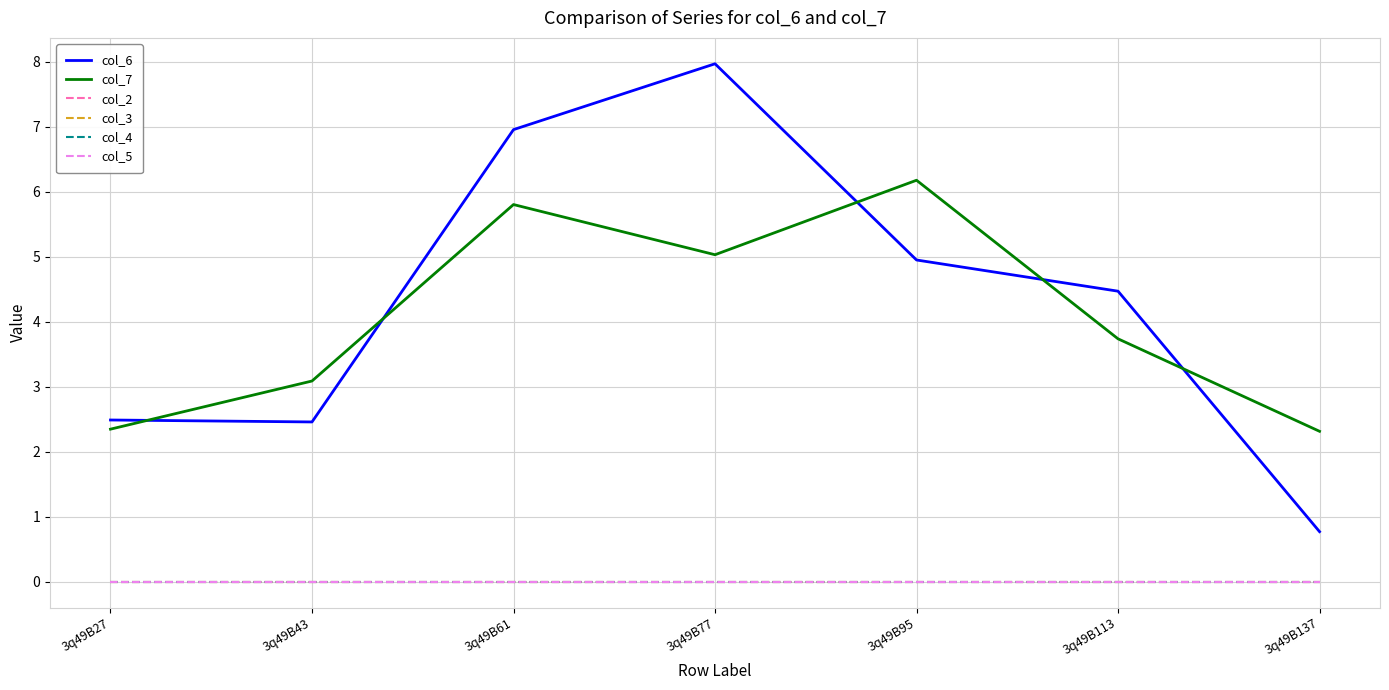

Which category has the highest value in the col_3 series?

3q49B27